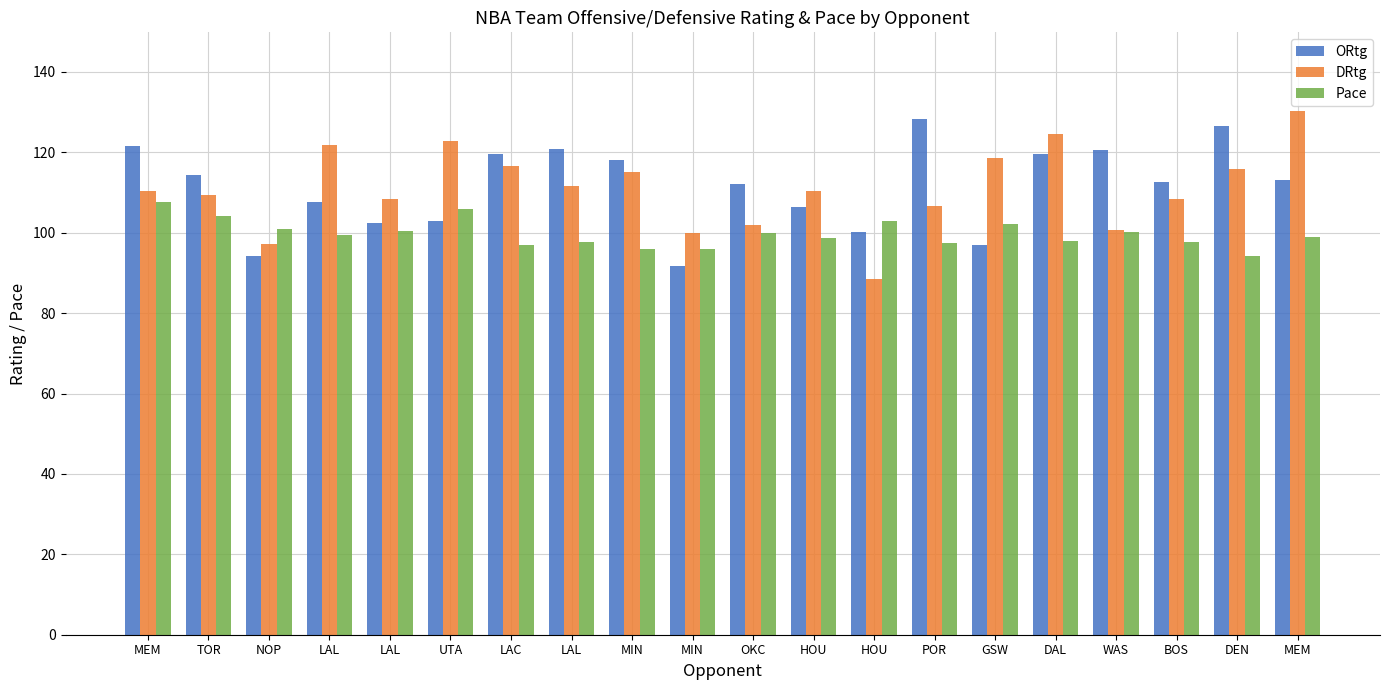

Between TOR and BOS, which is larger?

TOR